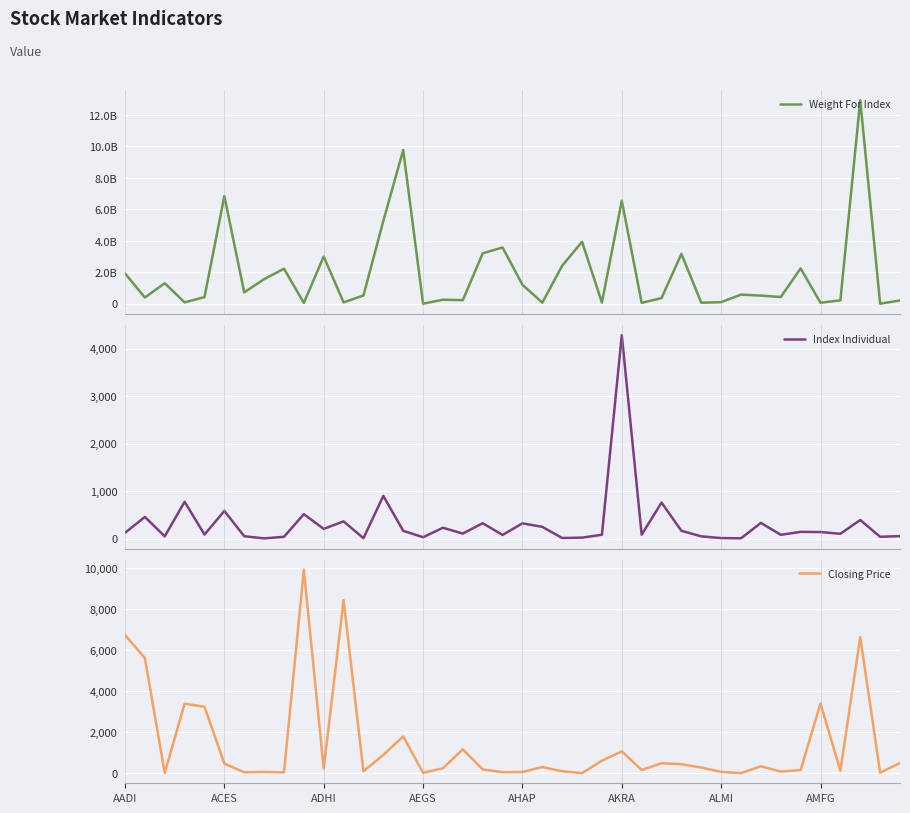

At which category is the sum across all series the highest?

37